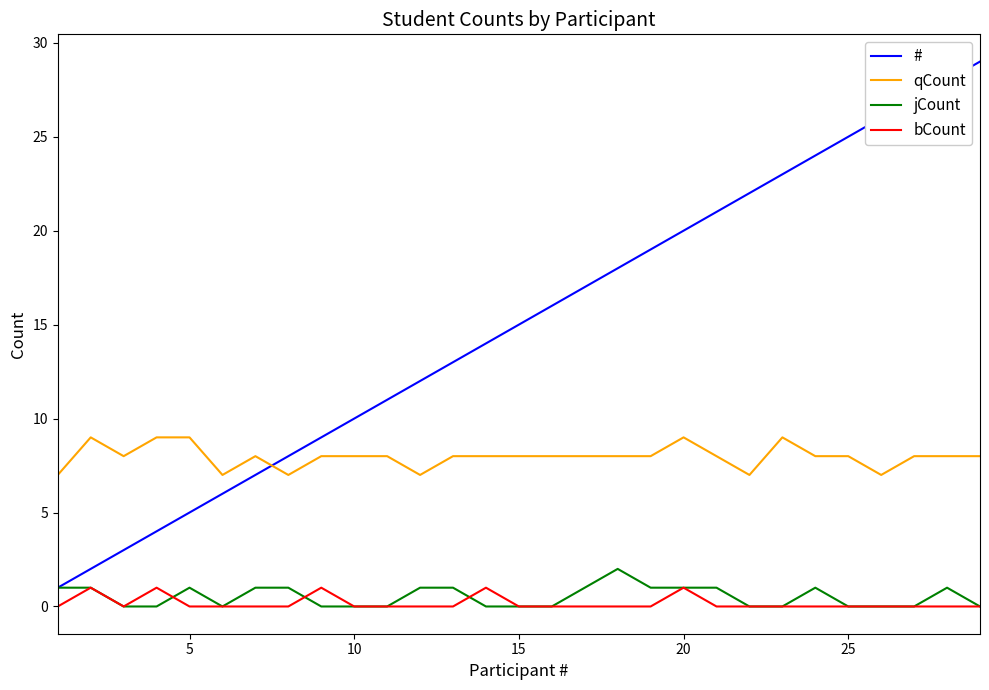

Which series has the widest spread of values?

#